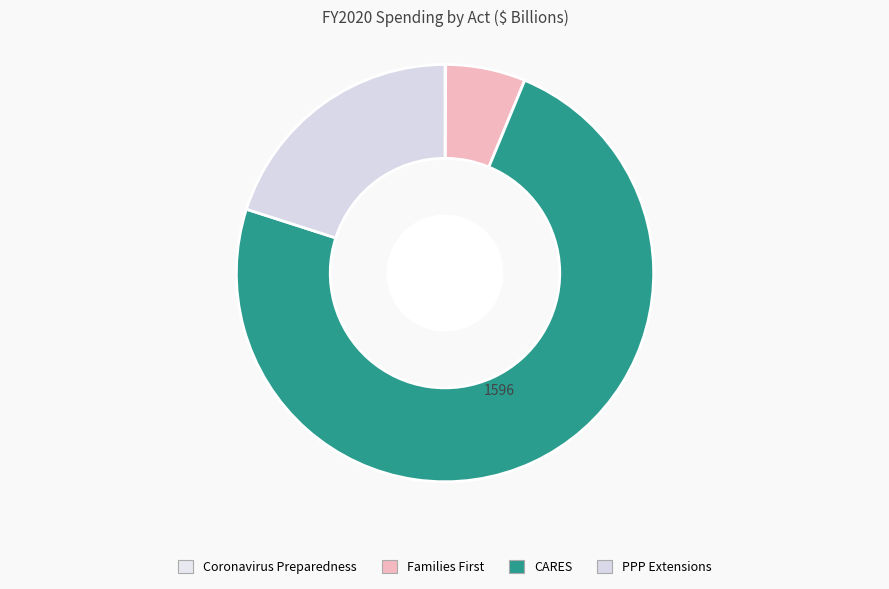

How many slices are in this pie chart?

4